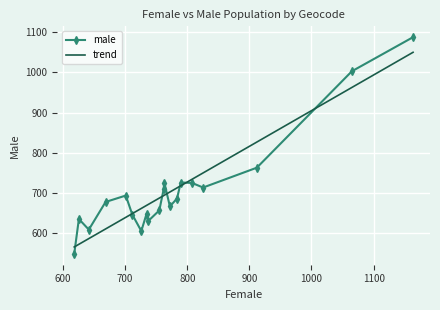

What is the smallest value displayed?

547.5